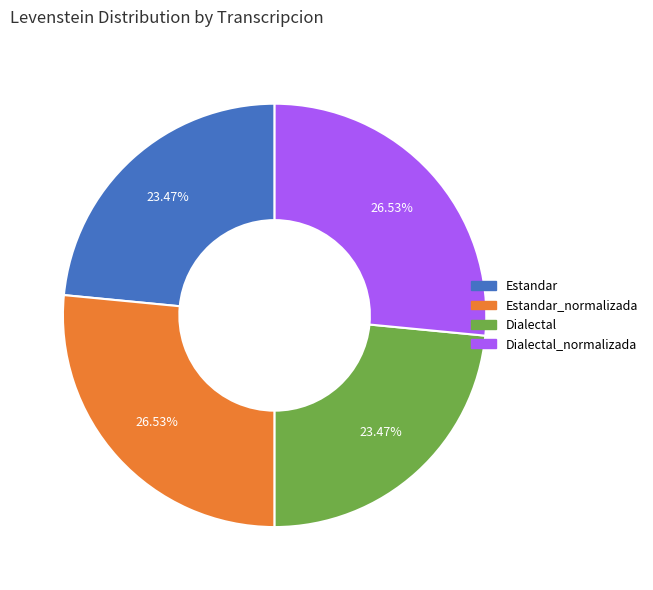

How many segments does this pie chart have?

4